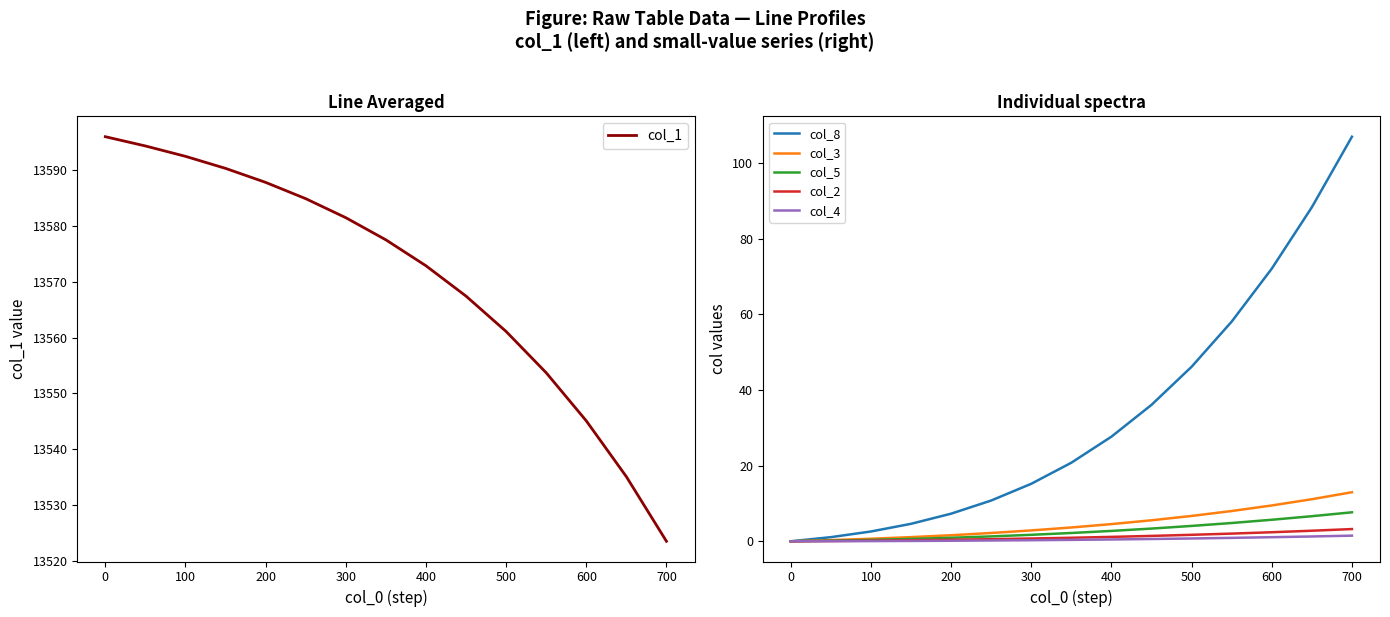

What is the maximum value for col_8?

107.0